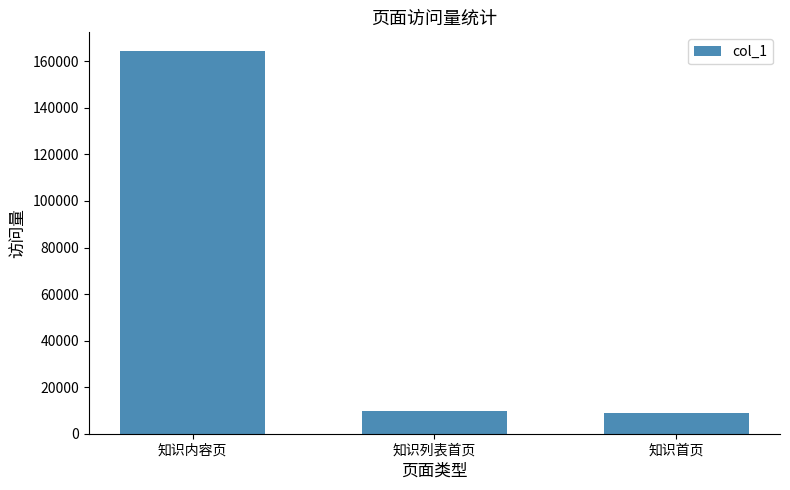

What position from the left is 知识内容页?

1